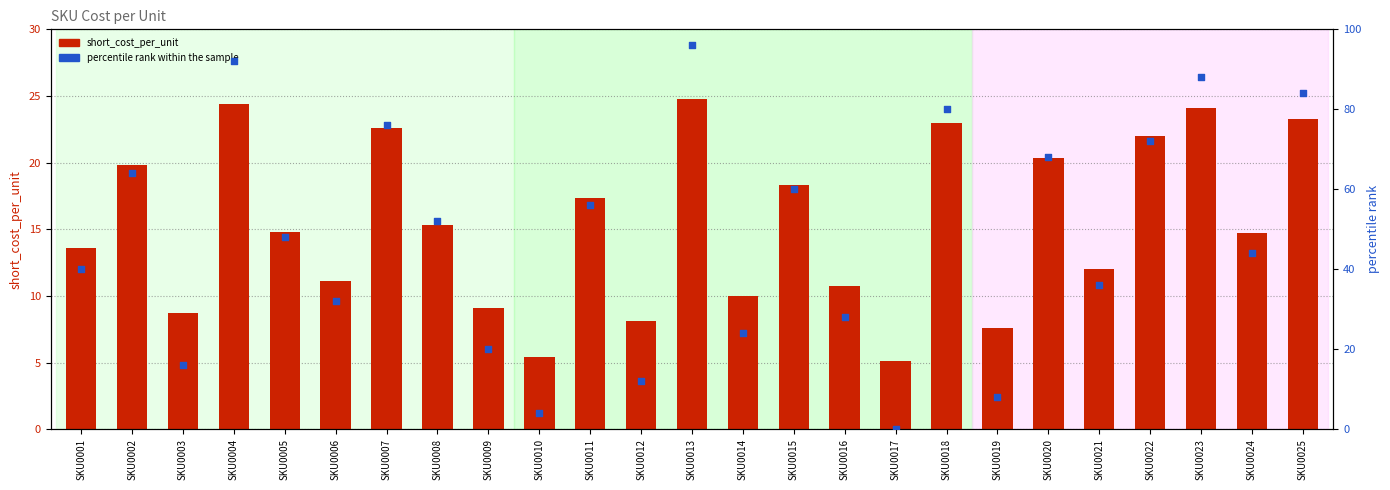

At which category is the sum across all series the highest?

SKU0013